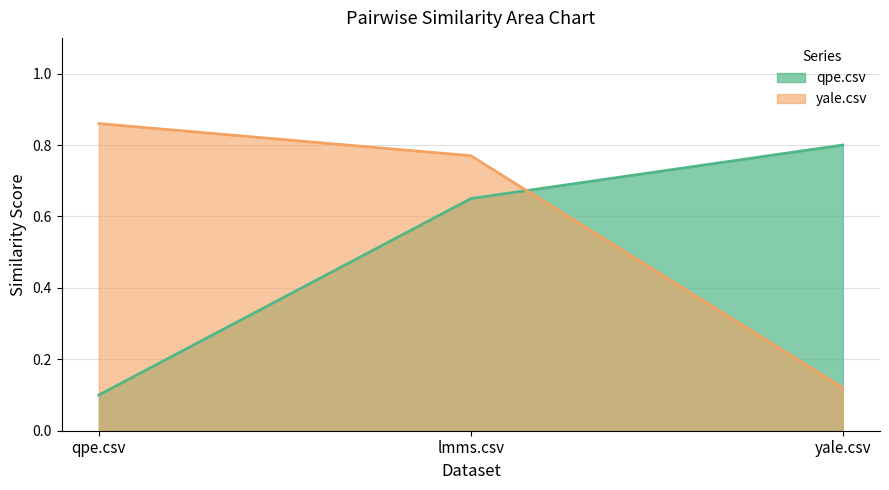

What is the label of the 2nd point from the left?

lmms.csv